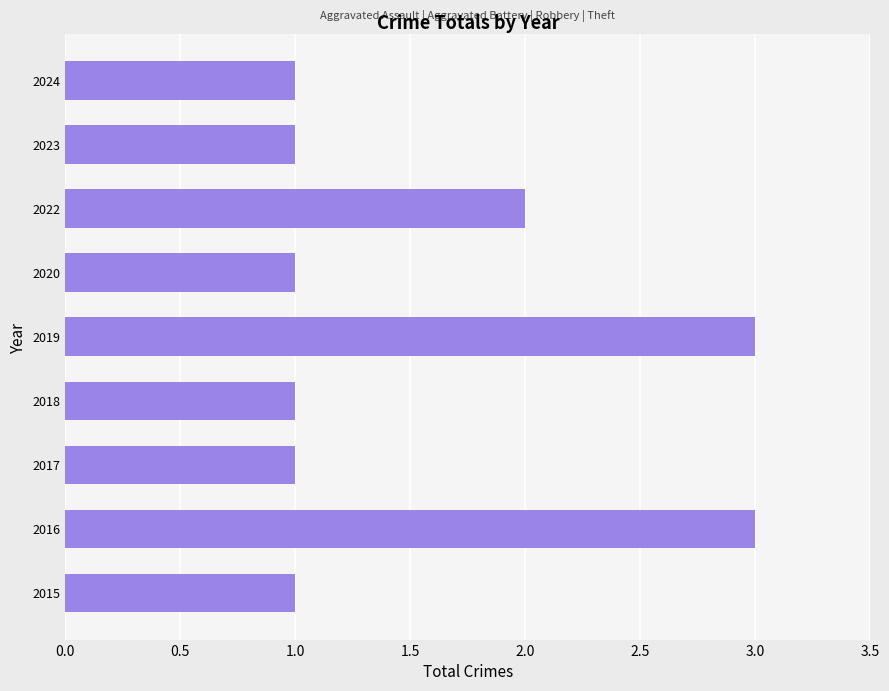

Between 2022 and 2018, which is larger?

2022